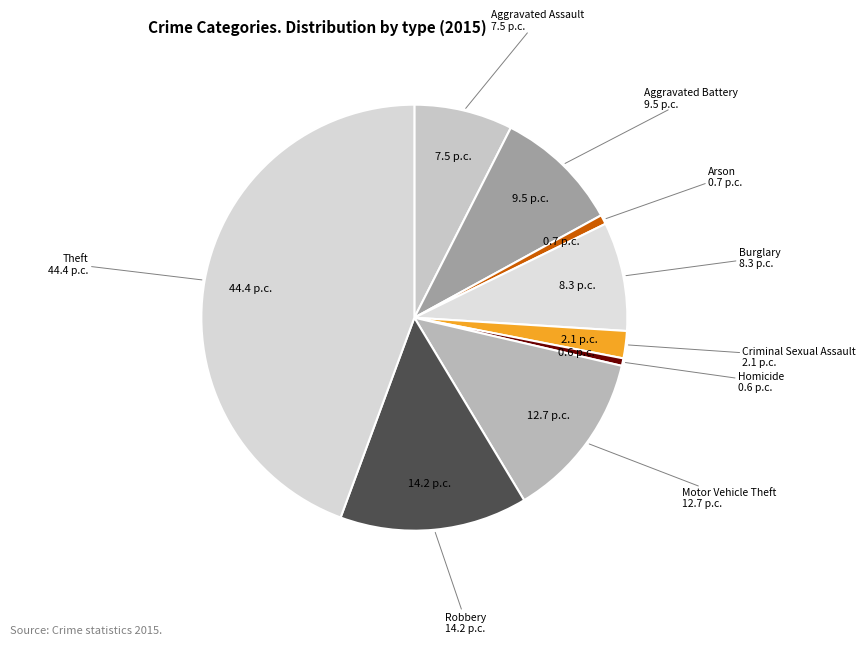

Count the number of slices in the pie.

9